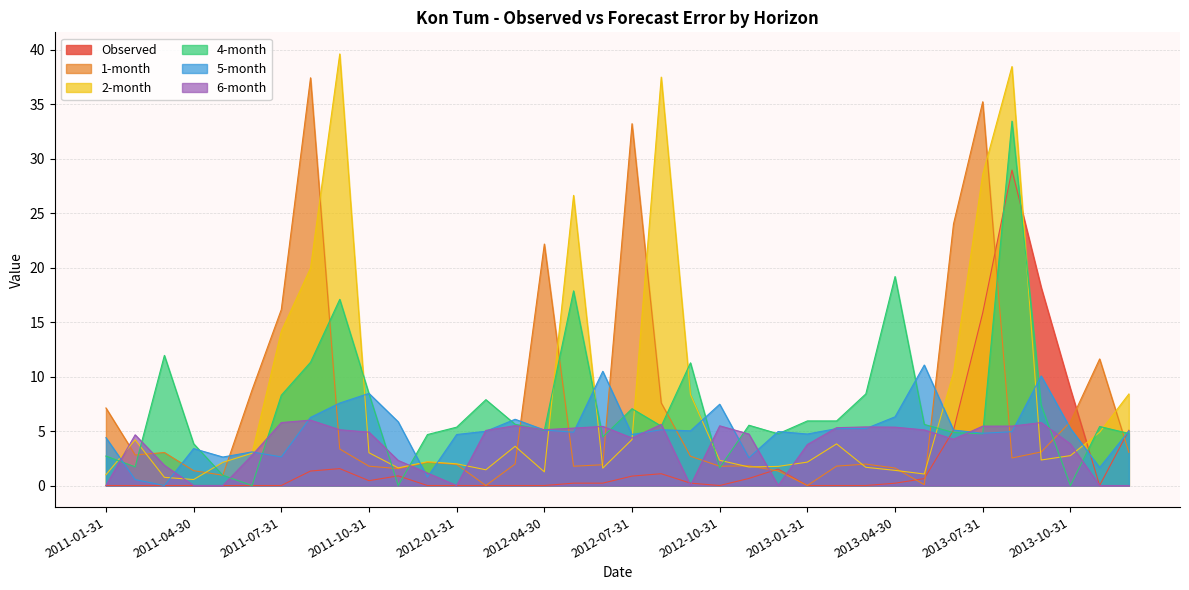

List the labels in order of Observed value, smallest first.

2011-01-31, 2011-02-28, 2011-03-31, 2011-04-30, 2011-05-31, 2011-06-30, 2011-07-31, 2011-12-31, 2012-01-31, 2012-02-29, 2012-03-31, 2012-04-30, 2012-10-31, 2013-01-31, 2013-02-28, 2013-03-31, 2013-11-30, 2013-04-30, 2012-05-31, 2012-06-30, 2012-09-30, 2011-10-31, 2013-05-31, 2012-11-30, 2012-07-31, 2011-11-30, 2012-08-31, 2011-08-31, 2012-12-31, 2011-09-30, 2013-06-30, 2013-12-31, 2013-10-31, 2013-07-31, 2013-09-30, 2013-08-31